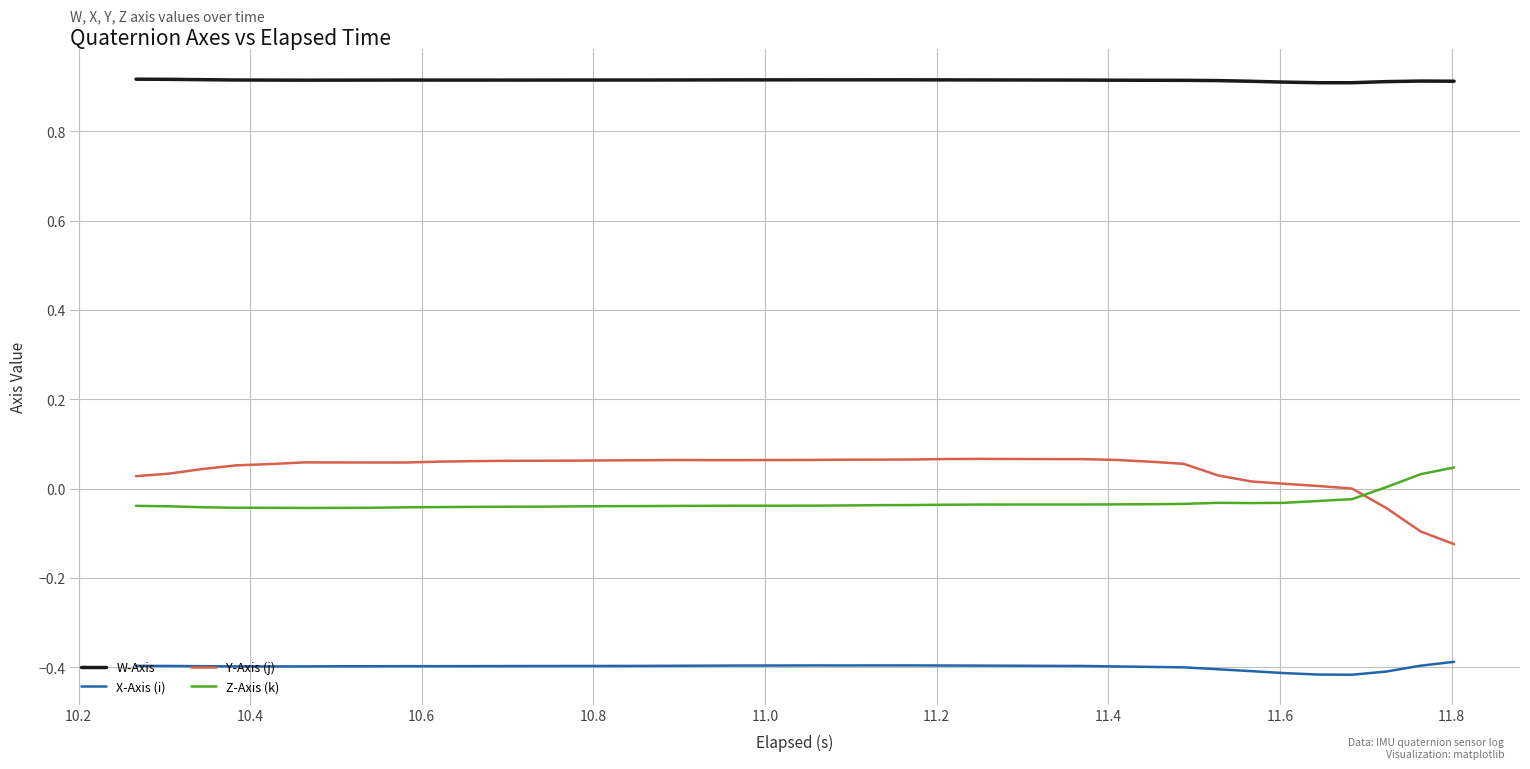

Which series has the largest total across all categories?

W-Axis